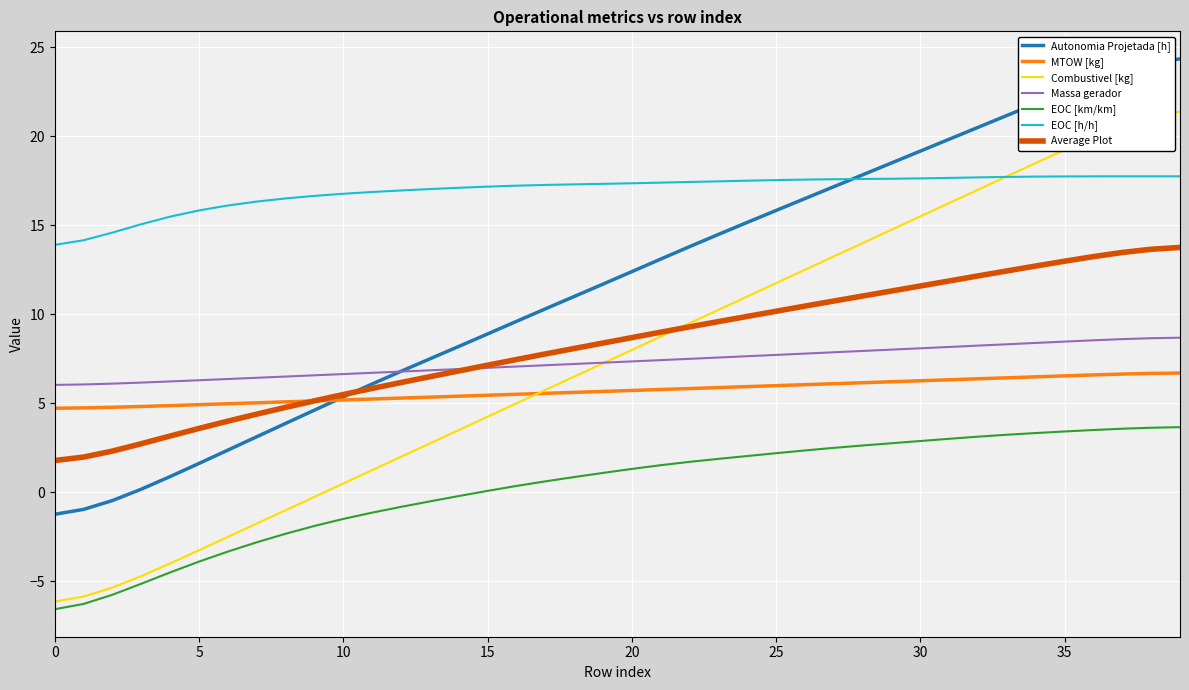

How many lines are shown in the chart?

7